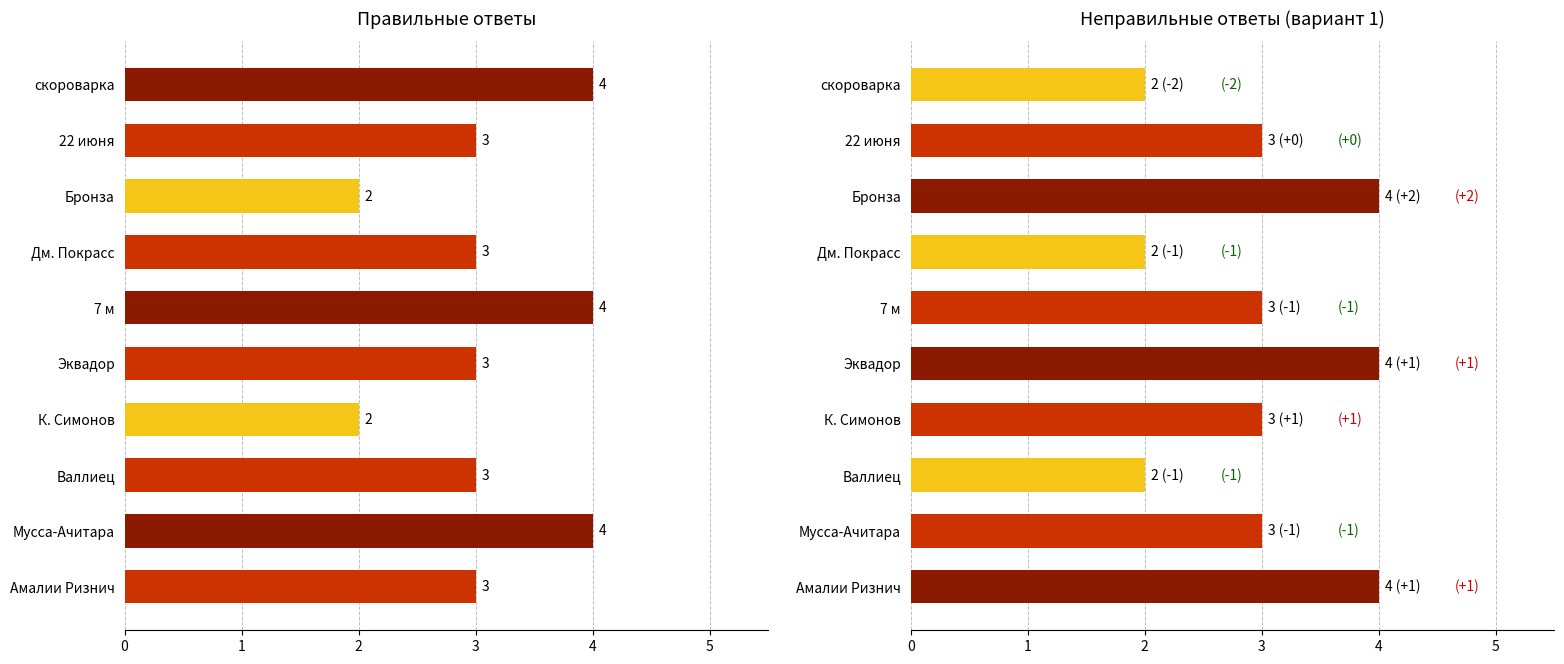

True or false: Вариант 1 (неверный) has a value of 5 at 8.

False